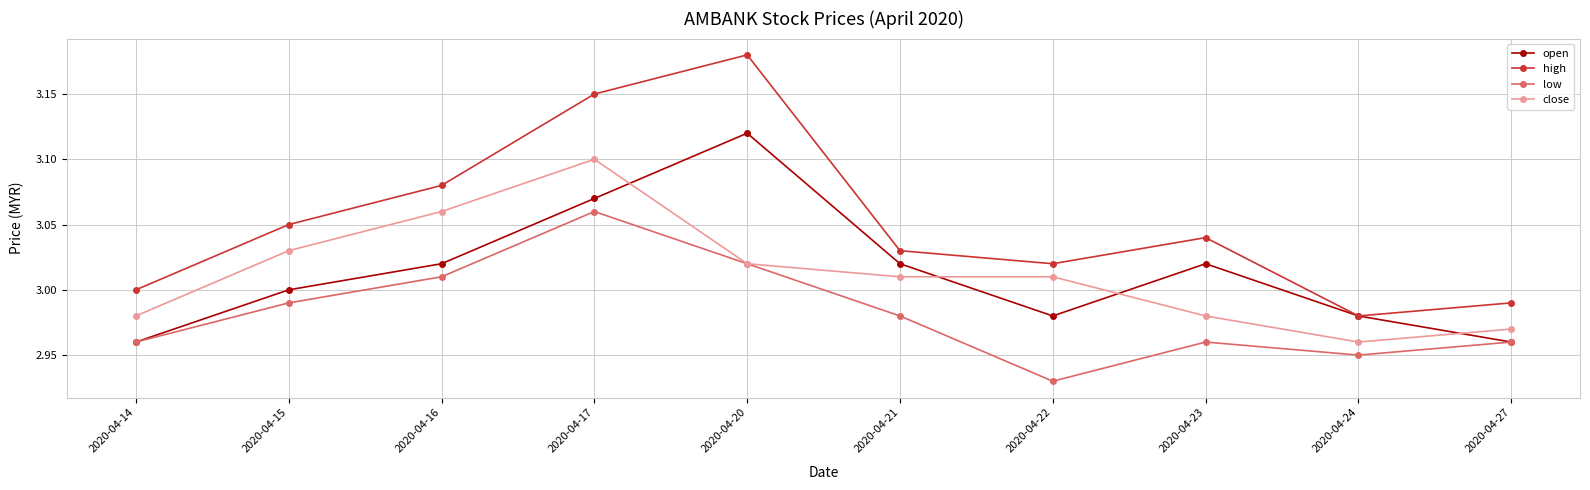

What is the difference between the maximum and minimum values in the close series?

0.1